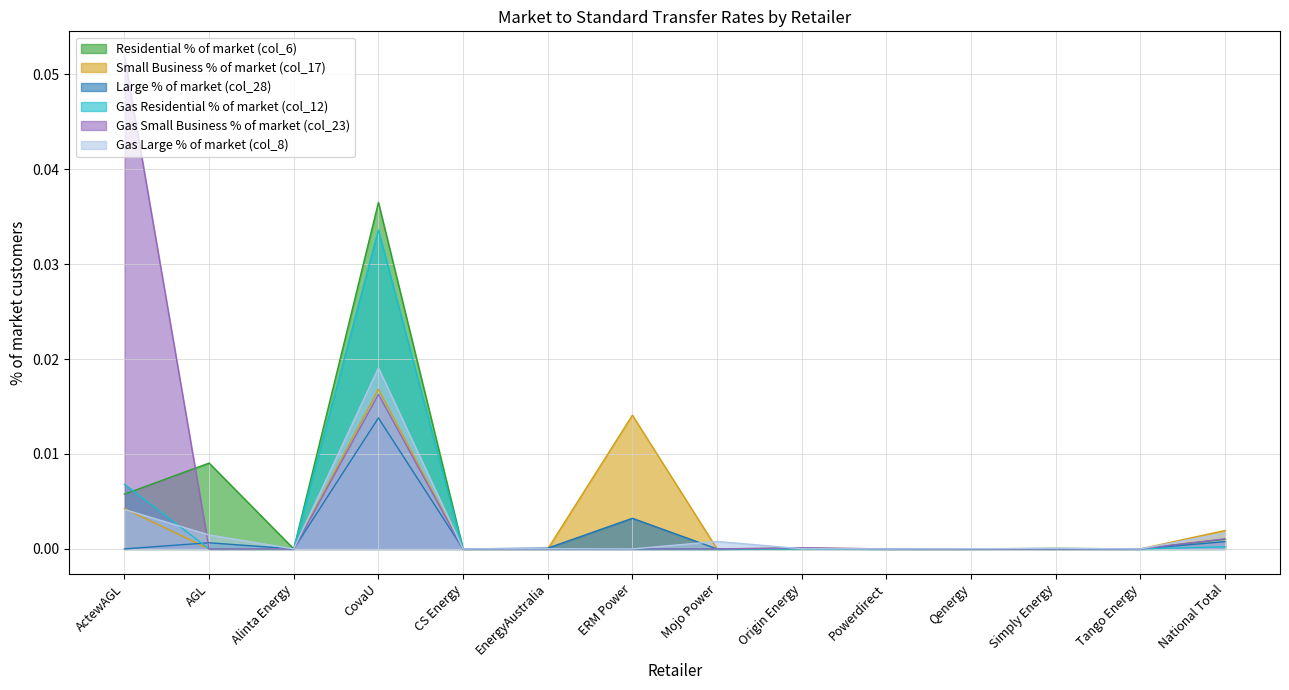

At which label is Gas Residential % of market (col_12) closest to 0?

AGL